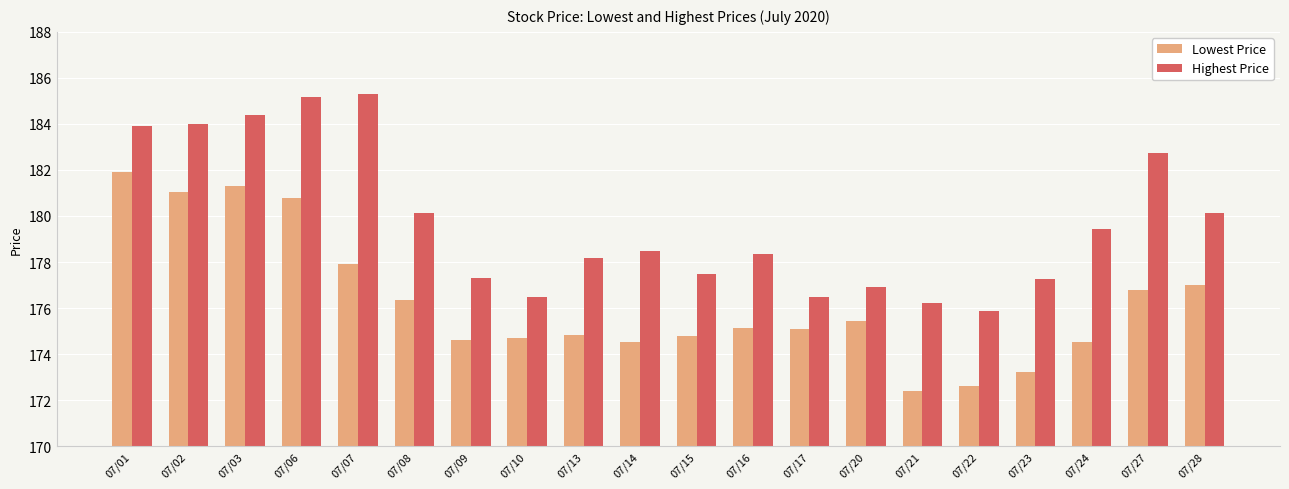

What is the difference between the maximum and minimum values in the Highest Price series?

9.4